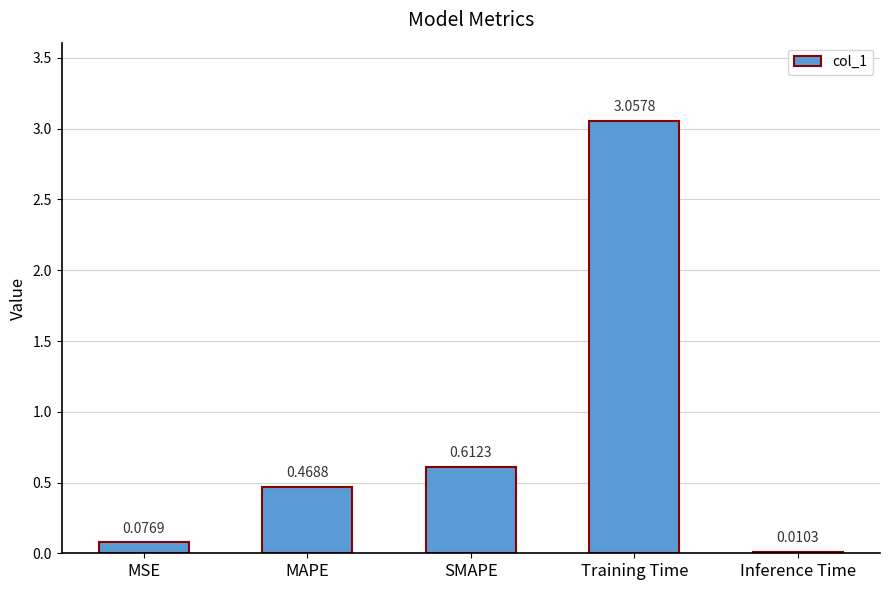

Count the number of data series in this chart.

1